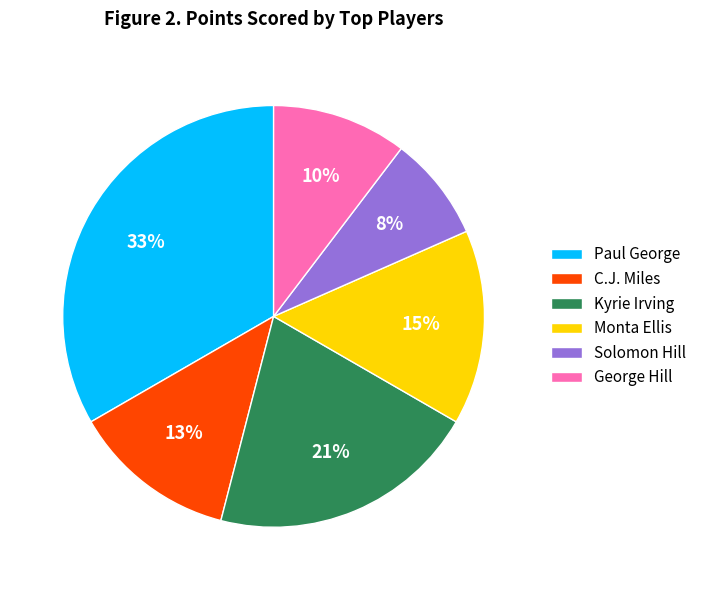

To the nearest percent, what is the combined percentage of Monta Ellis and Kyrie Irving?

36%